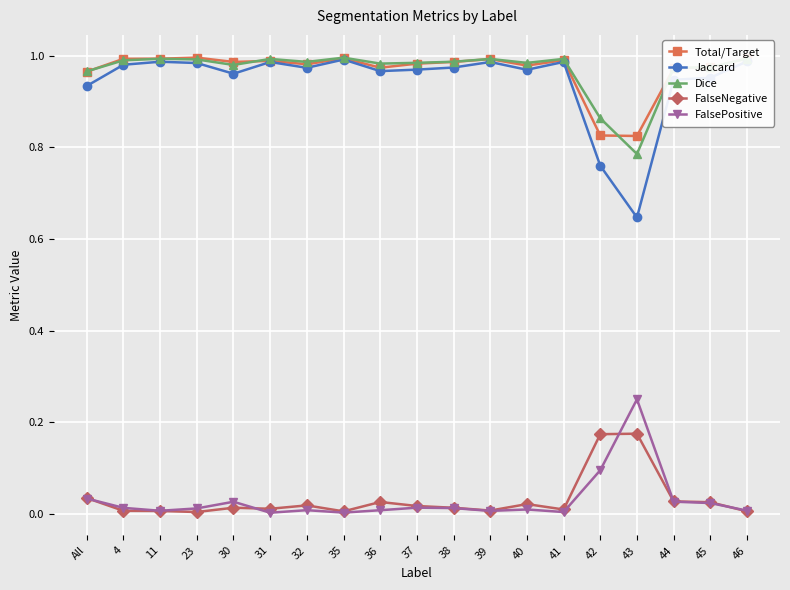

What is the total value across all series at 45?

3.0